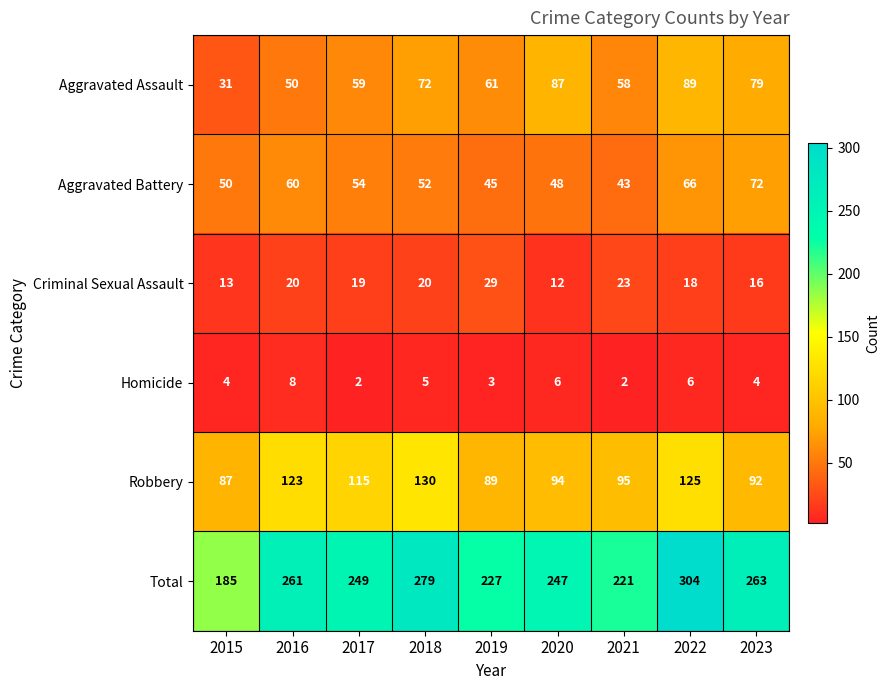

At which category is the sum across all series the highest?

2022